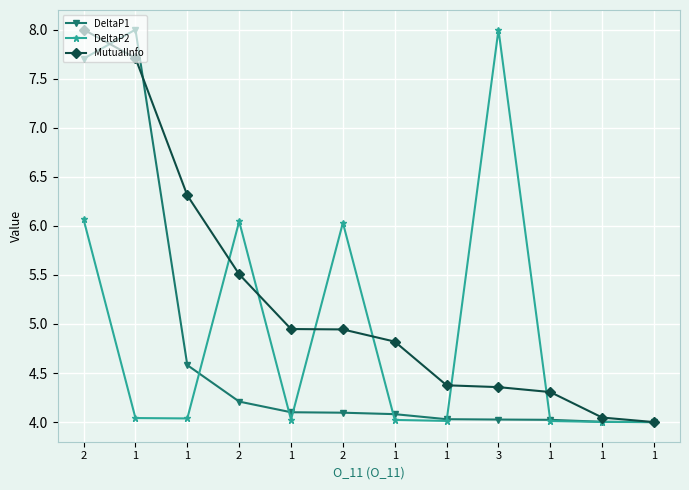

At which category is the sum across all series the highest?

2